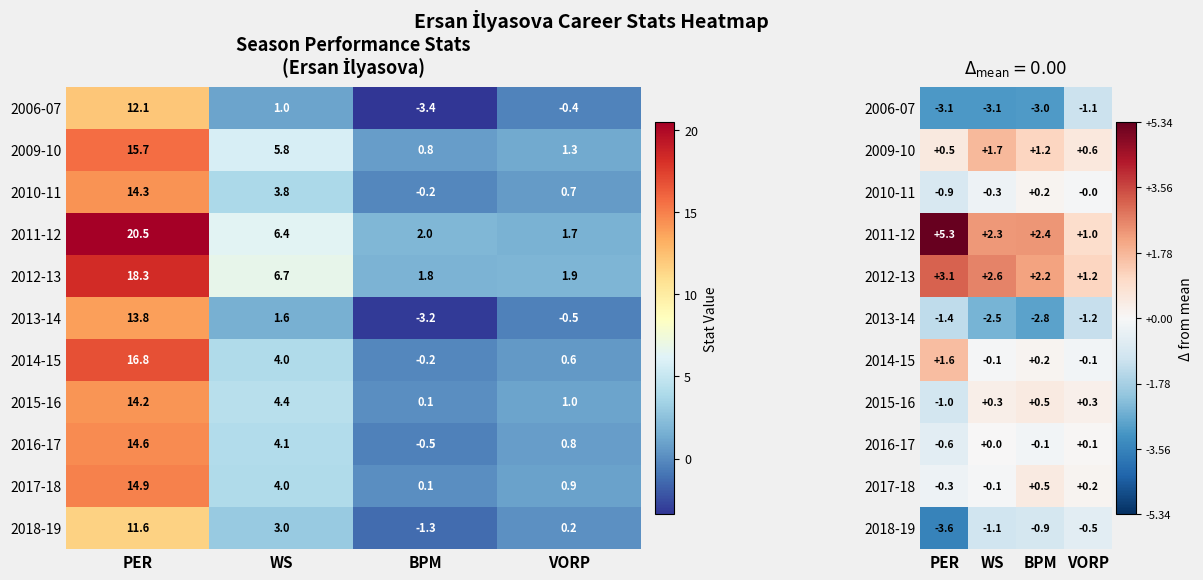

Rank the series at VORP from highest to lowest value.

2012-13, 2011-12, 2009-10, 2015-16, 2017-18, 2016-17, 2010-11, 2014-15, 2018-19, 2006-07, 2013-14